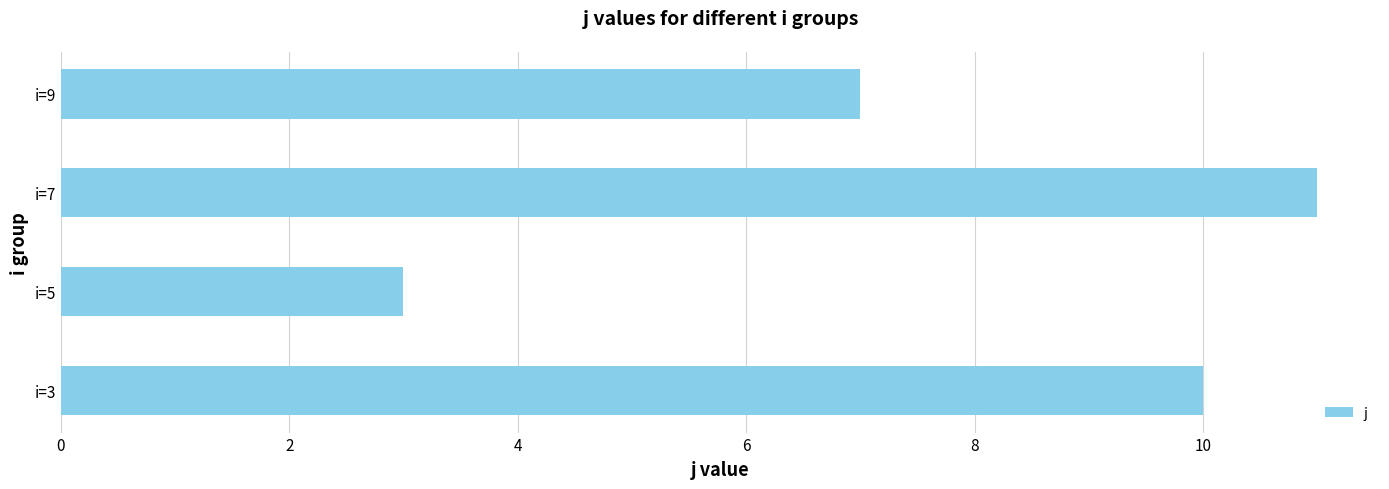

Does the chart contain any negative values?

No